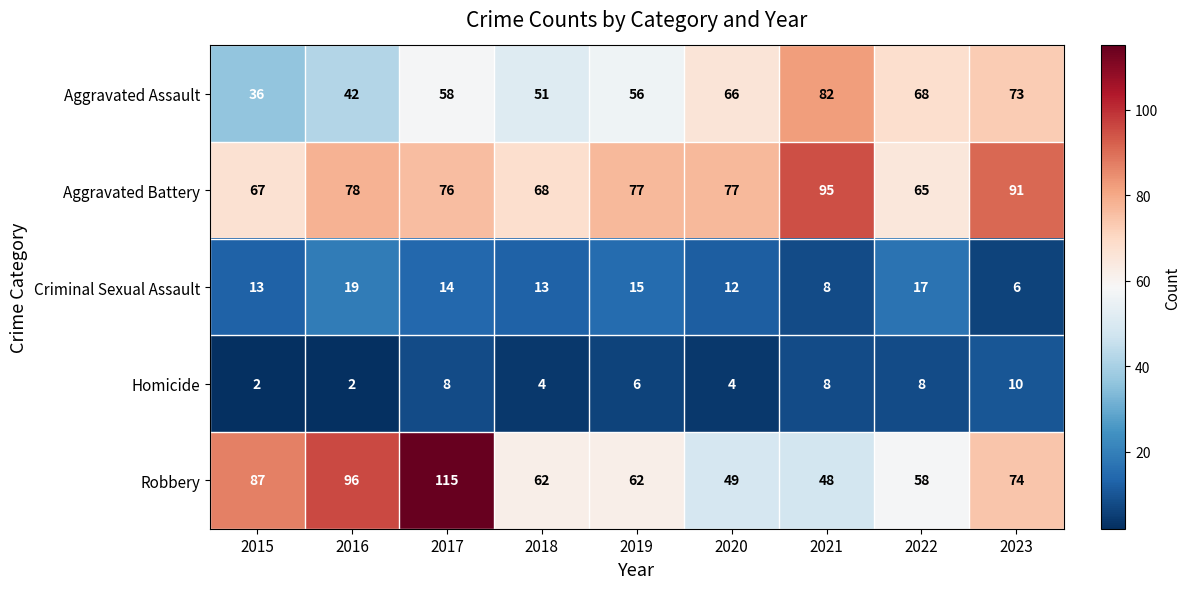

Rank the series by their maximum value, from highest to lowest.

Robbery, Aggravated Battery, Aggravated Assault, Criminal Sexual Assault, Homicide